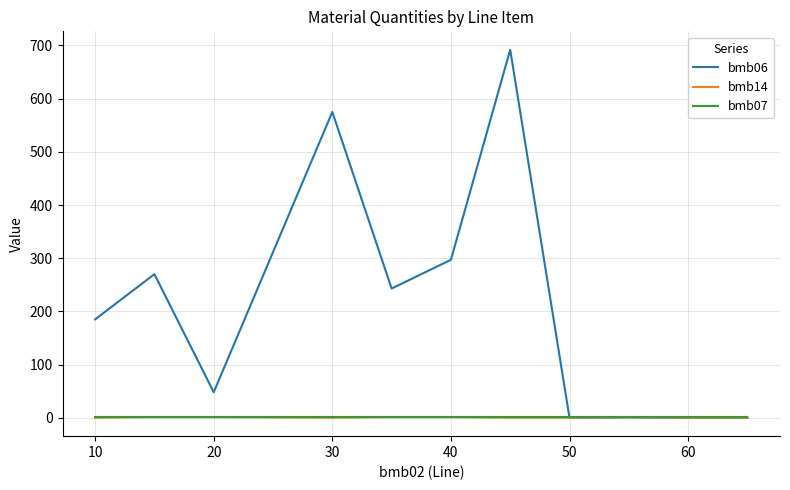

What is the maximum value shown in the chart?

692.0